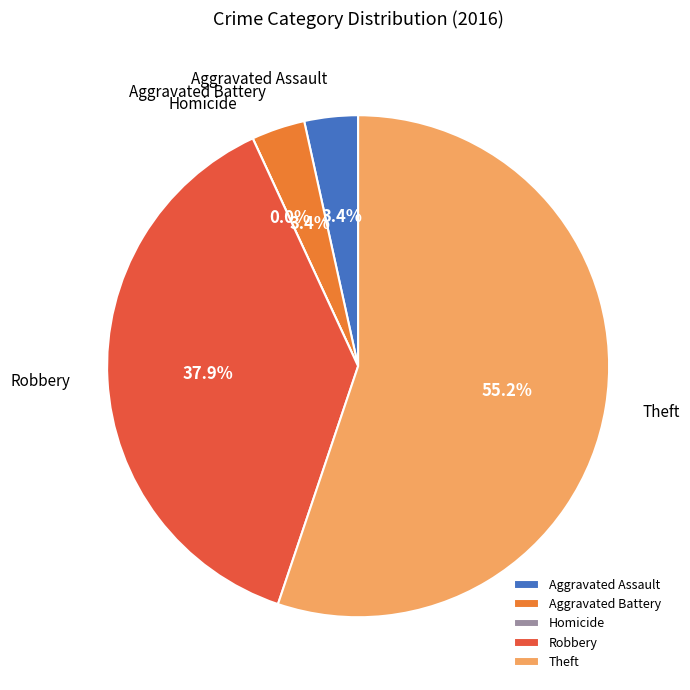

True or false: Robbery accounts for 47% of the total.

False